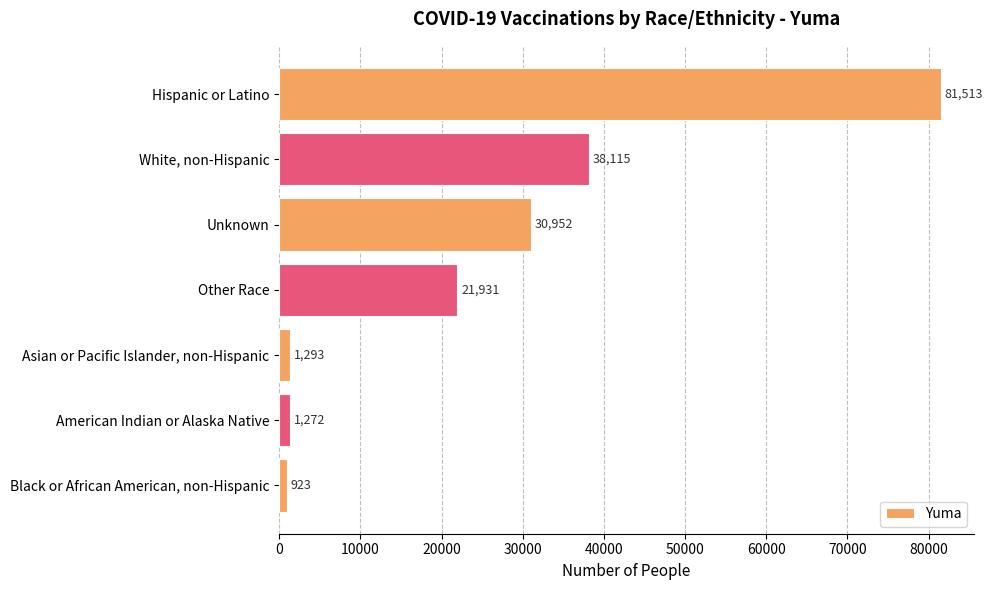

What is the label of the 3rd bar from the bottom?

Asian or Pacific Islander, non-Hispanic